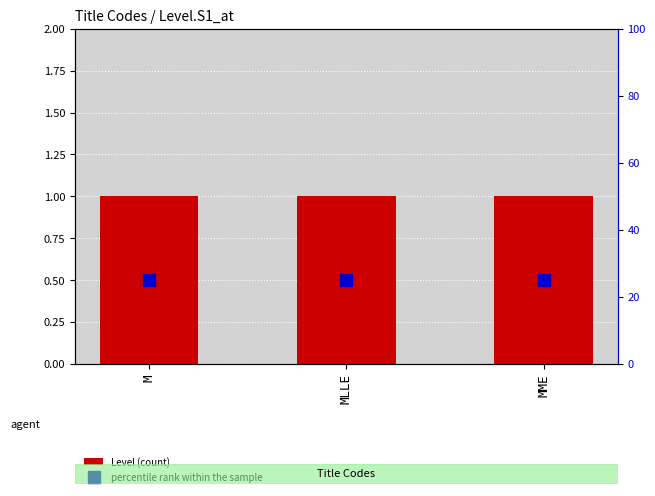

List the labels in order of Level (count) value, largest first.

M, MLLE, MME